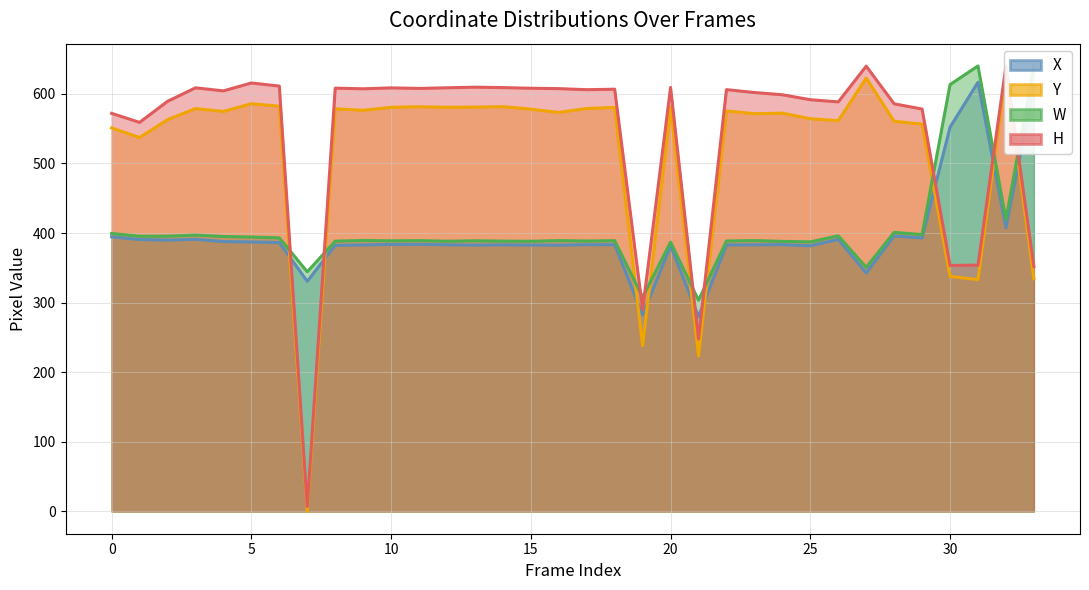

Is it true that W equals 694.7 at 24?

False